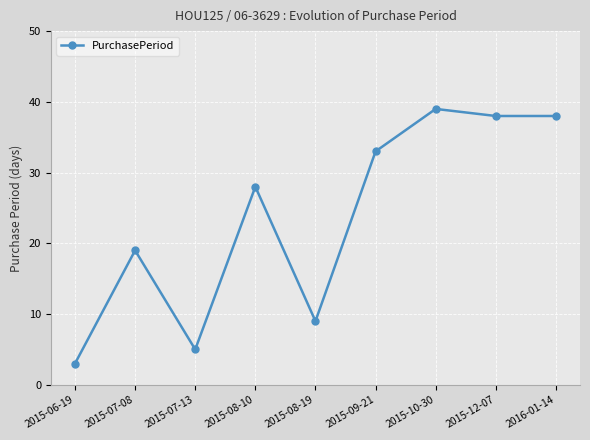

Reading left to right, extract all data points from this chart.

3	19	5	28	9	33	39	38	38